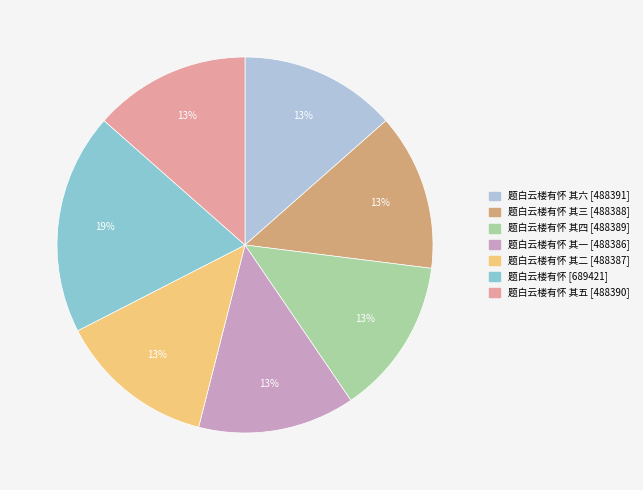

How many segments does this pie chart have?

7